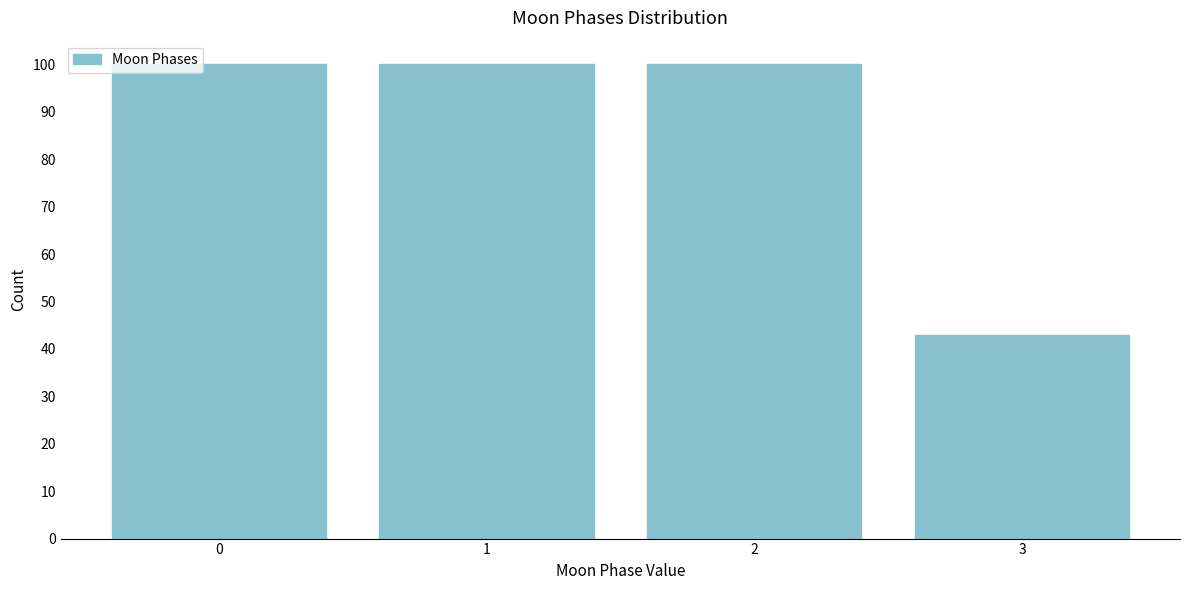

Reading left to right, list all the values displayed in this chart.

0=100	1=100	2=100	3=43